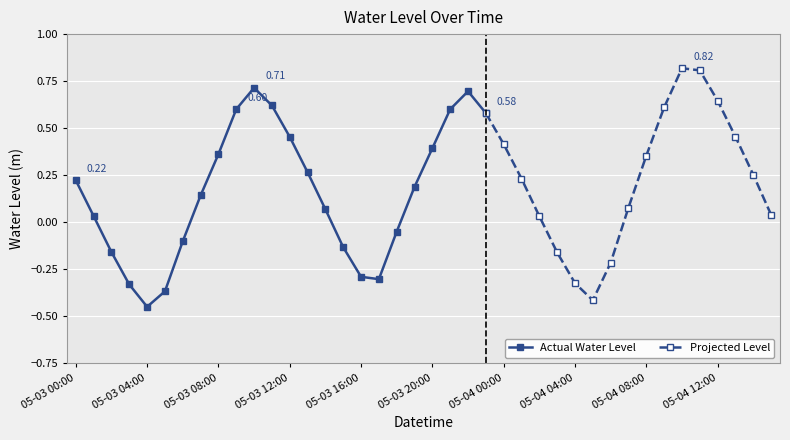

How many interior local valleys does the Actual Water Level series have?

2